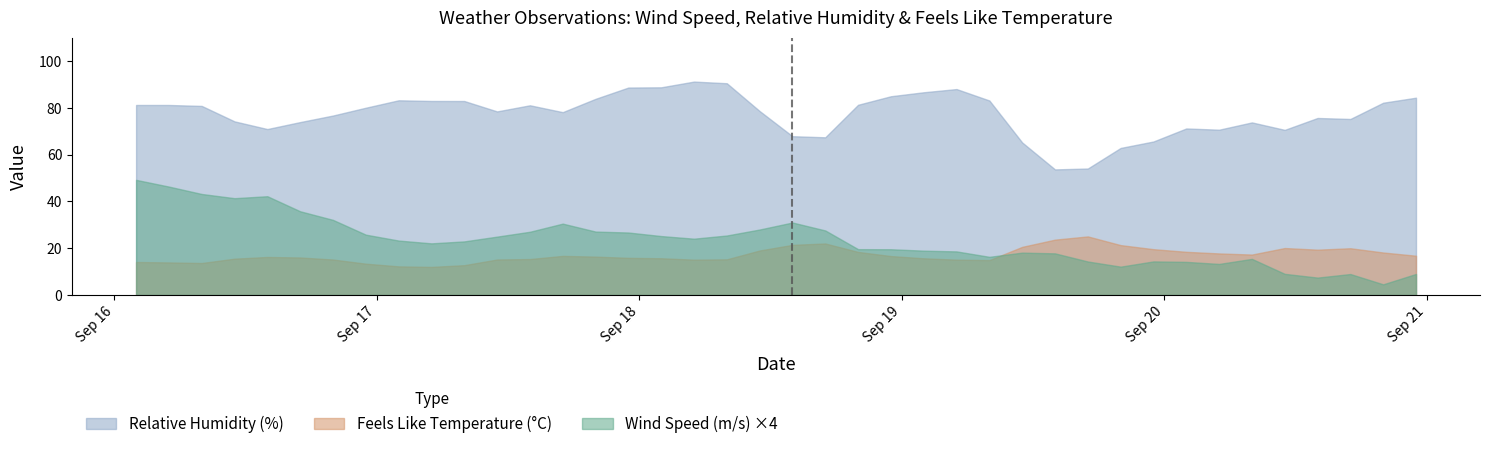

What is the sum of all Feels Like Temperature (°C) values?

682.2